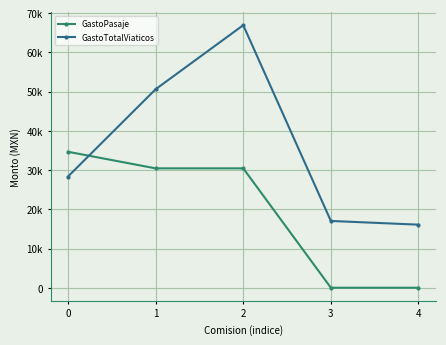

What is the value of the GastoPasaje point at the 1st from the left?

34649.0